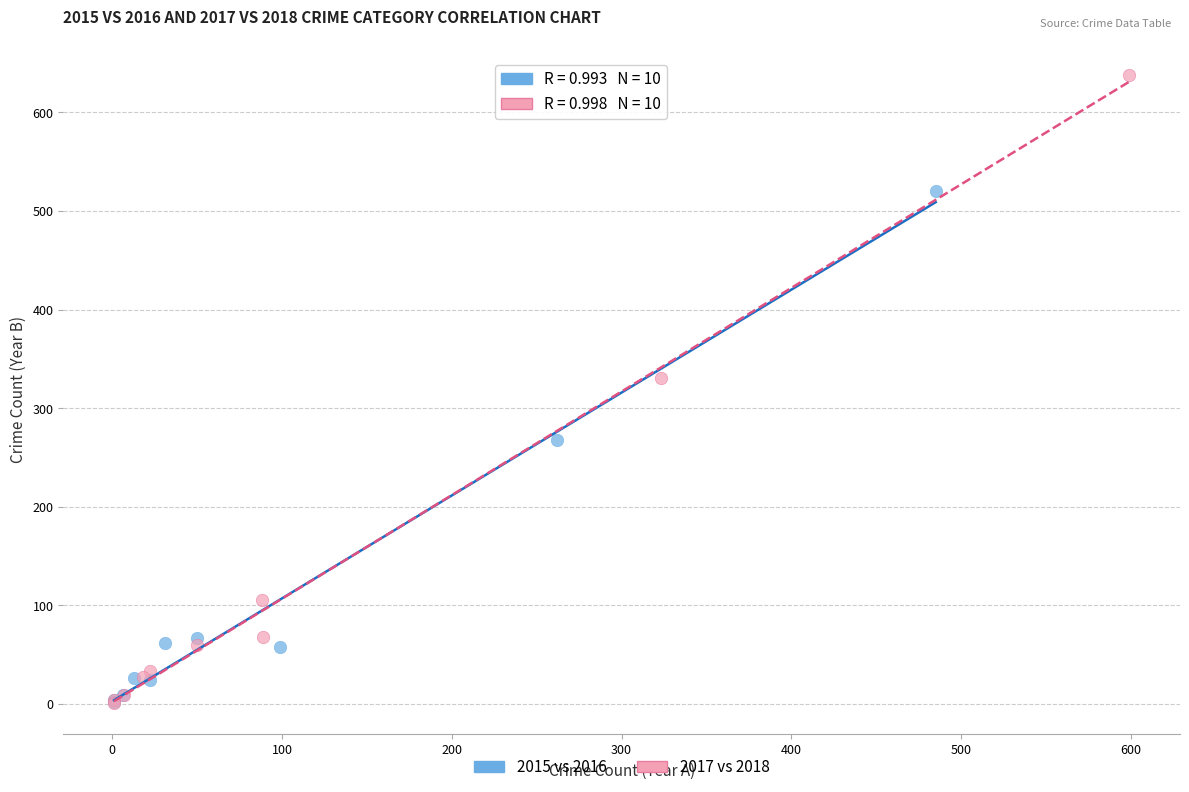

Which series contains the highest Y value?

2017 vs 2018